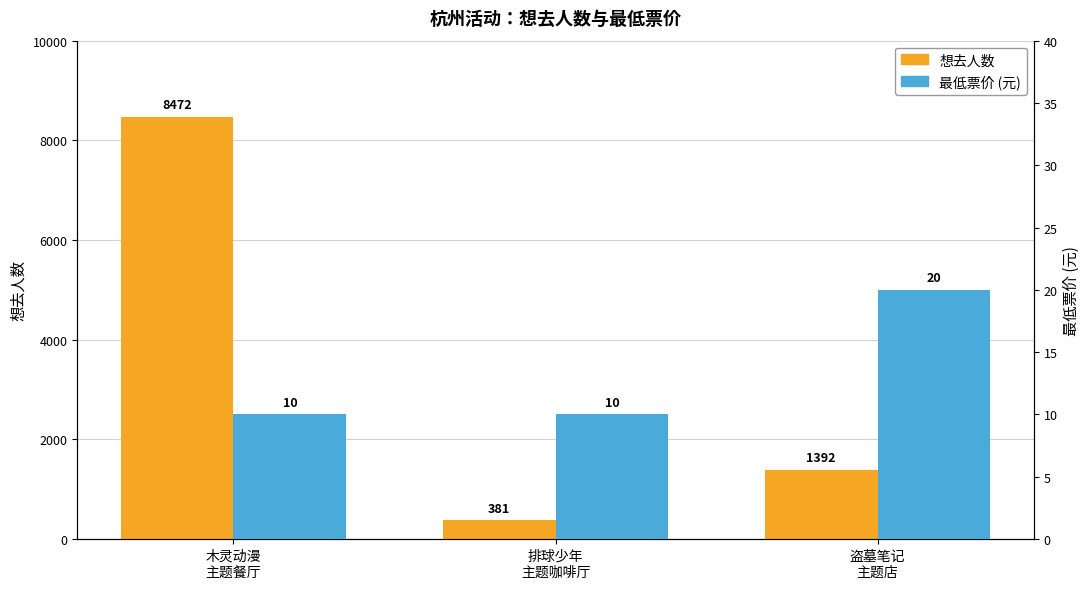

What position from the left is 木灵动漫
主题餐厅?

1